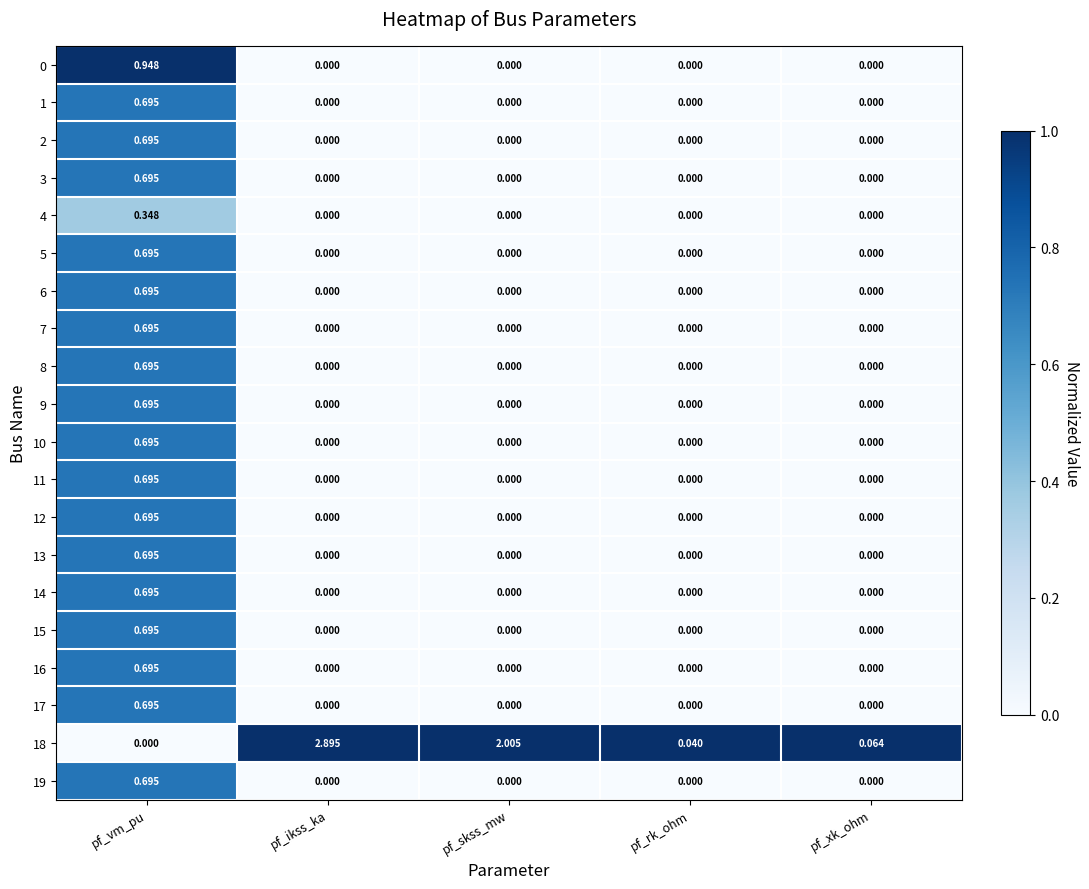

At which category is the sum across all series the highest?

pf_vm_pu